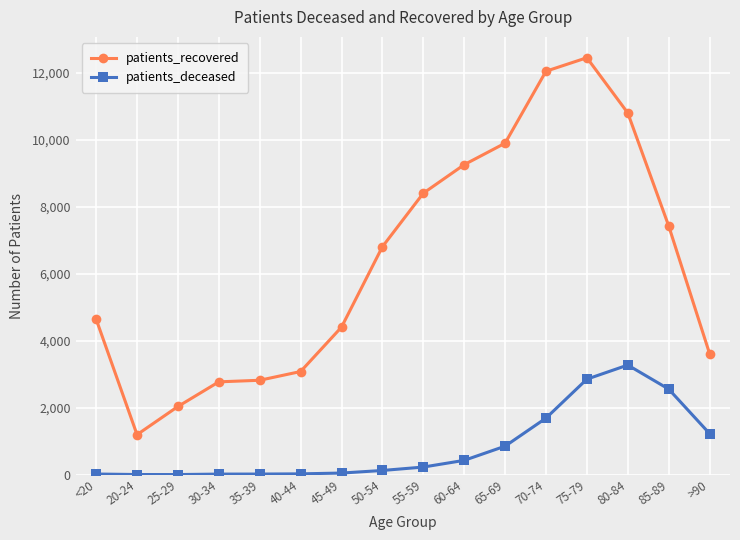

At which label does patients_deceased reach its peak?

80-84